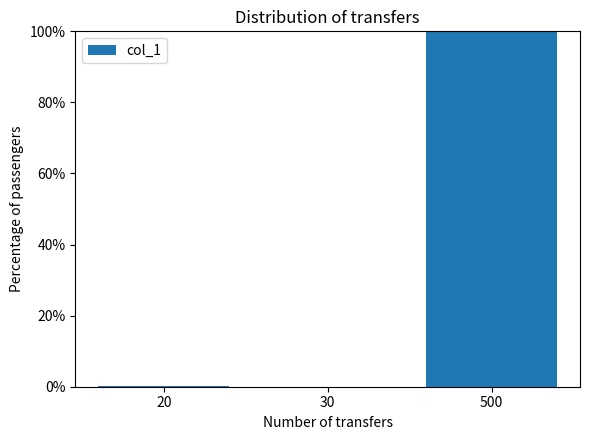

What is the average value?

0.3